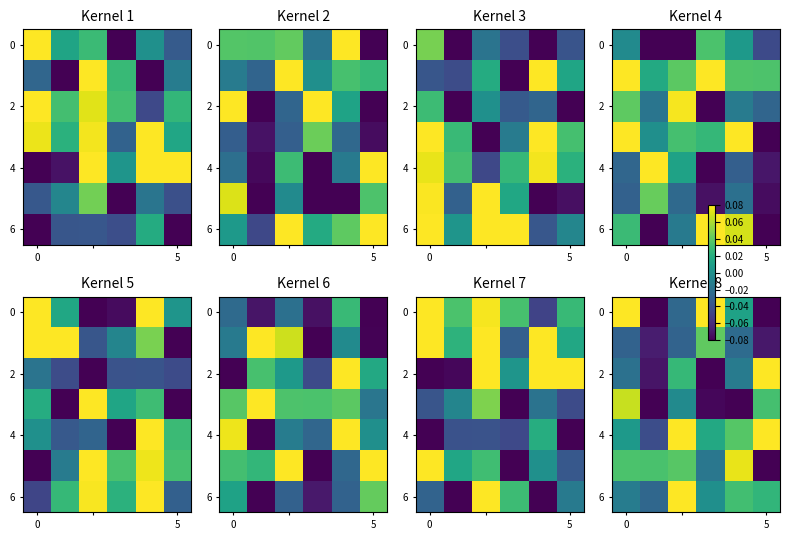

What is the maximum value for 4?

0.1